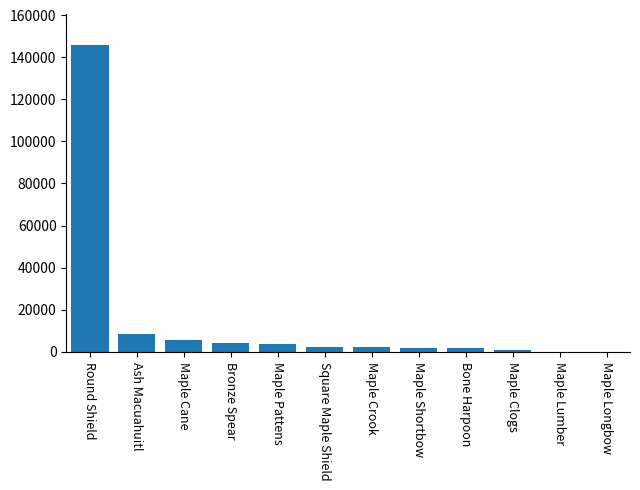

The chart shows a value of 3763 at Maple Pattens. True or false?

True